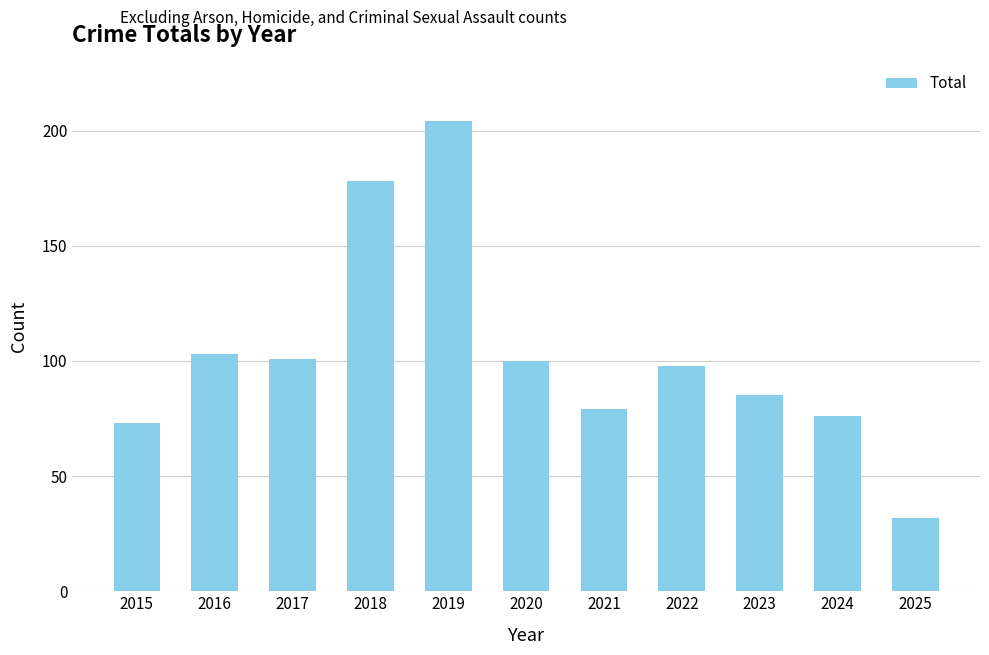

The chart shows a value of 29 at 2021. True or false?

False